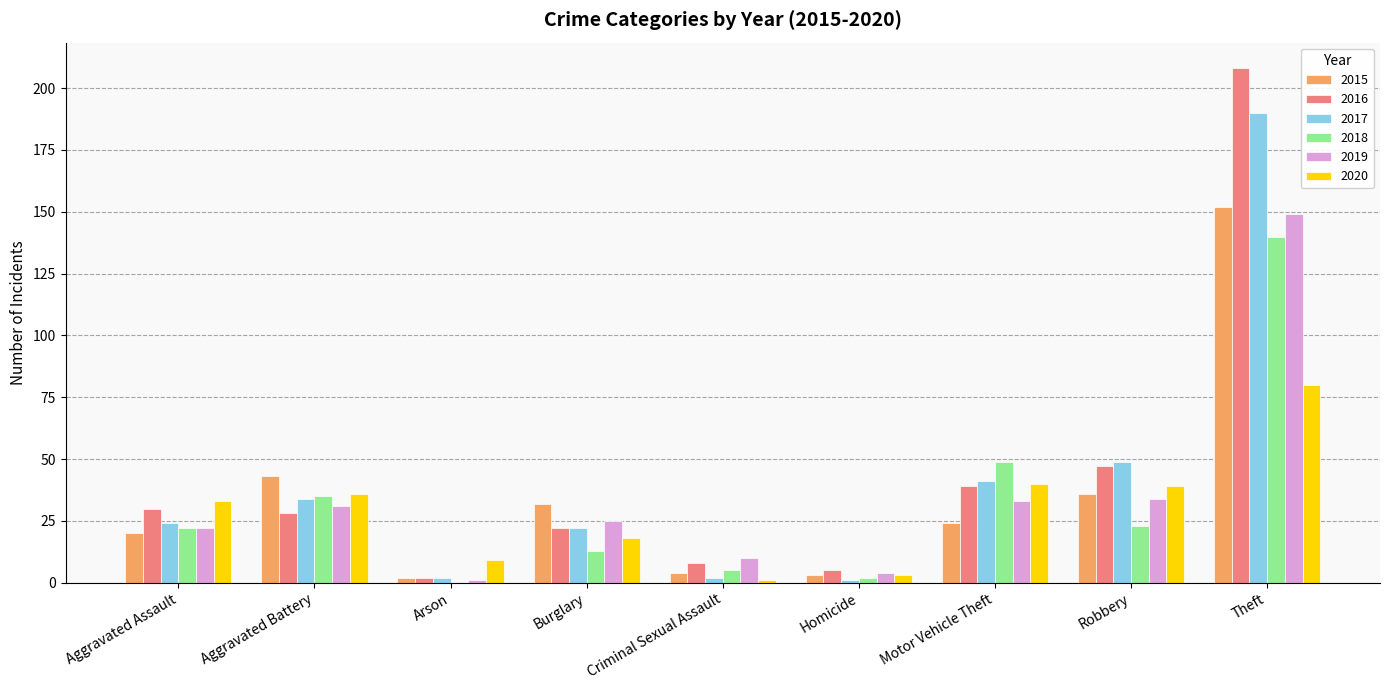

How many series are shown in this chart?

6